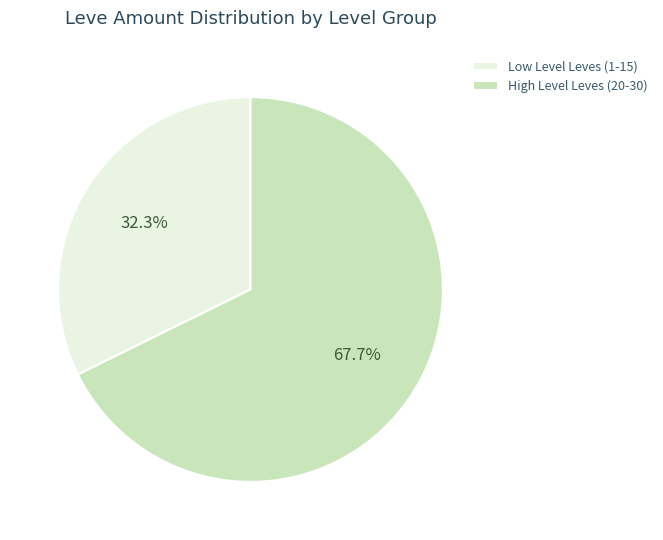

Between High Level Leves (20-30) and Low Level Leves (1-15), which is larger?

High Level Leves (20-30)